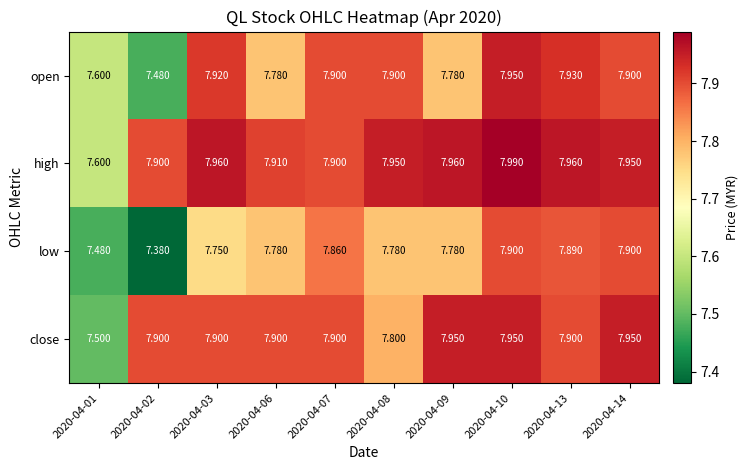

Which series has the largest total across all categories?

high